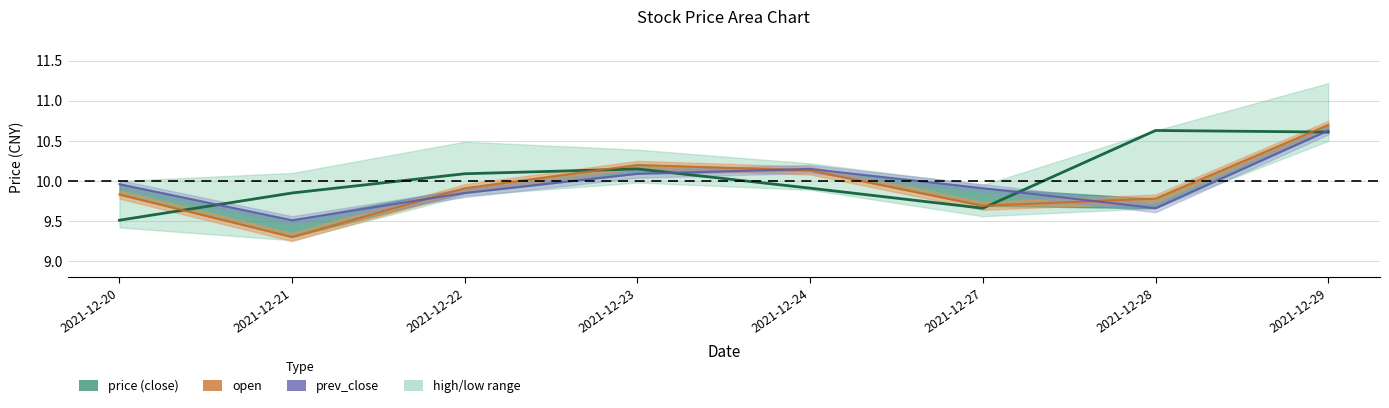

At which category does open reach its first local valley?

2021-12-21